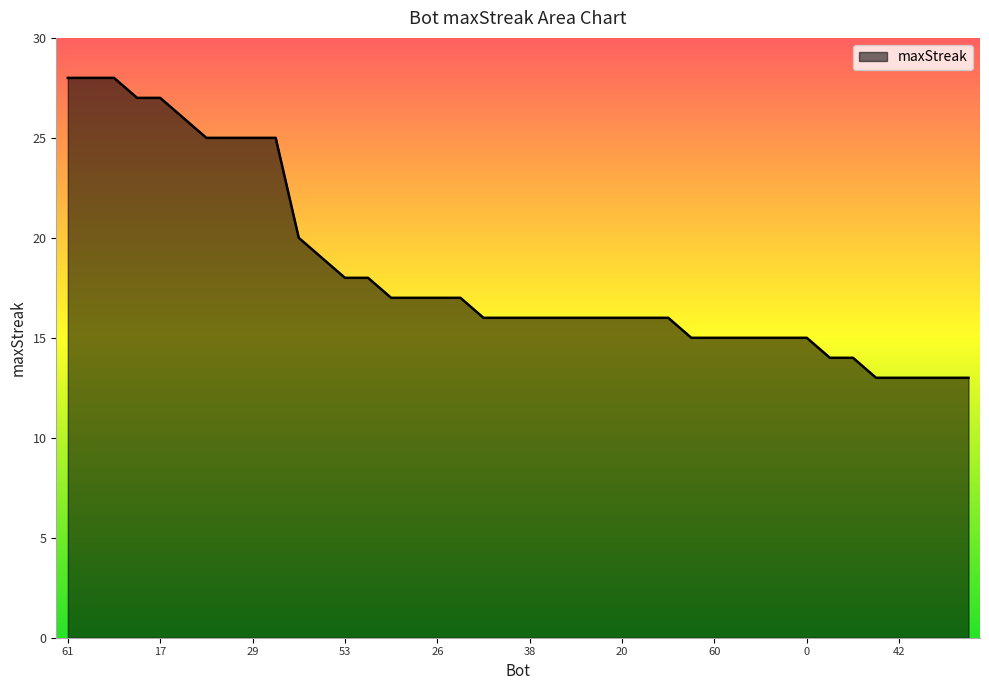

What is the difference between the maximum and minimum values?

15